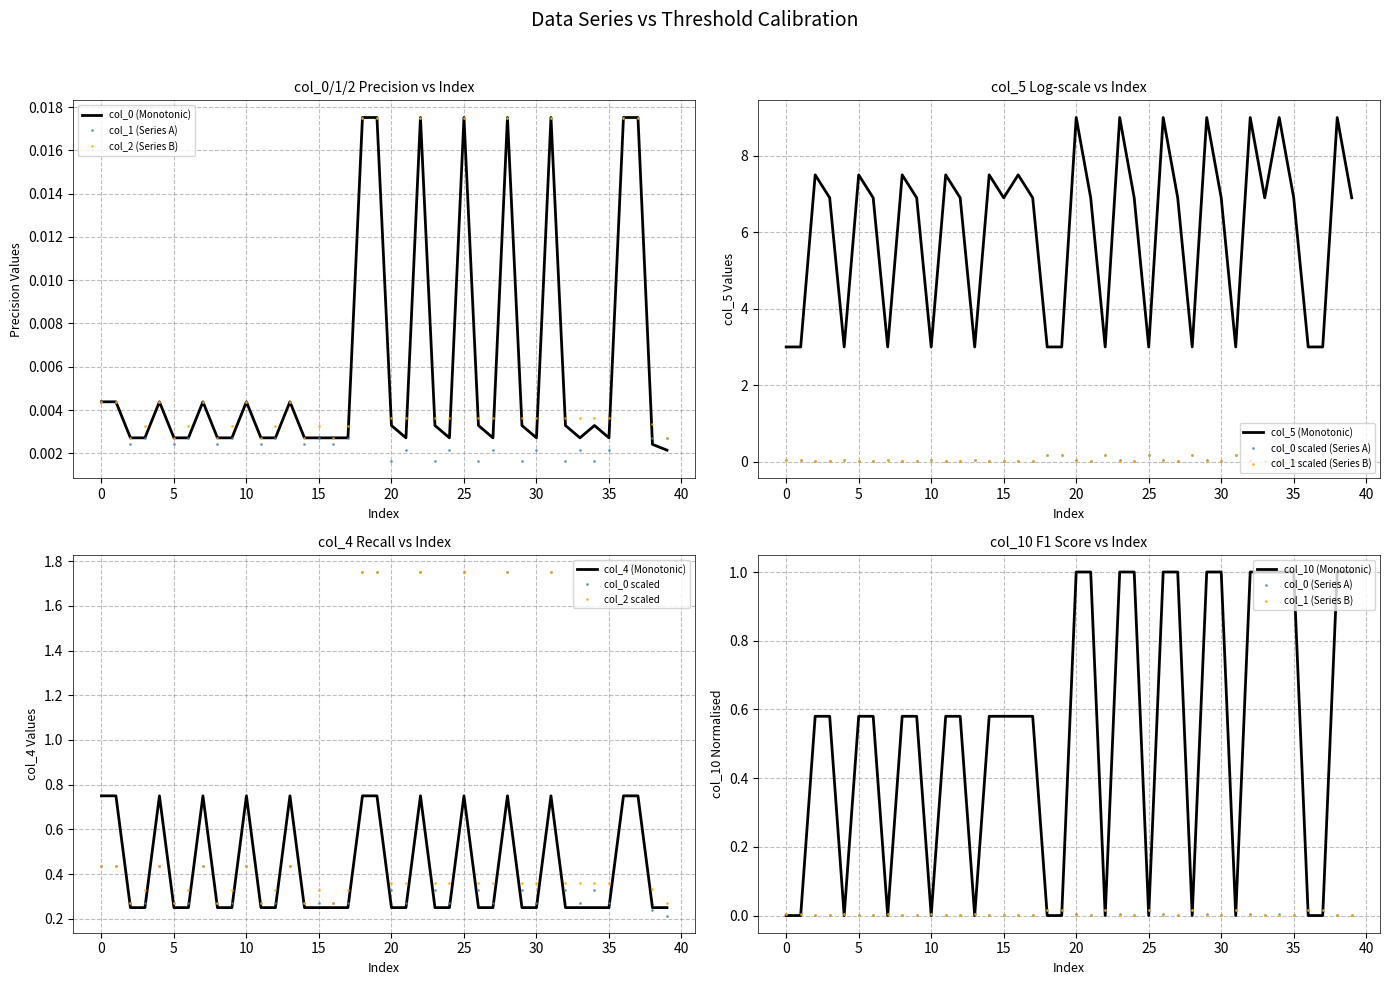

True or false: col_5 (Monotonic) and col_0 scaled (Series A) cross at least once.

False